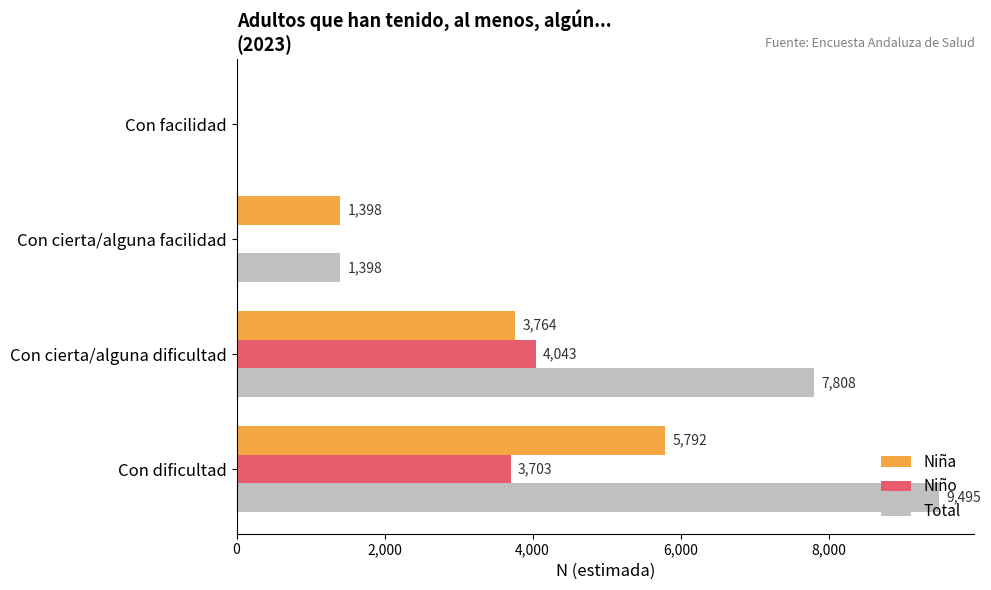

Is it true that Niña equals 673 at Con cierta/alguna facilidad?

False